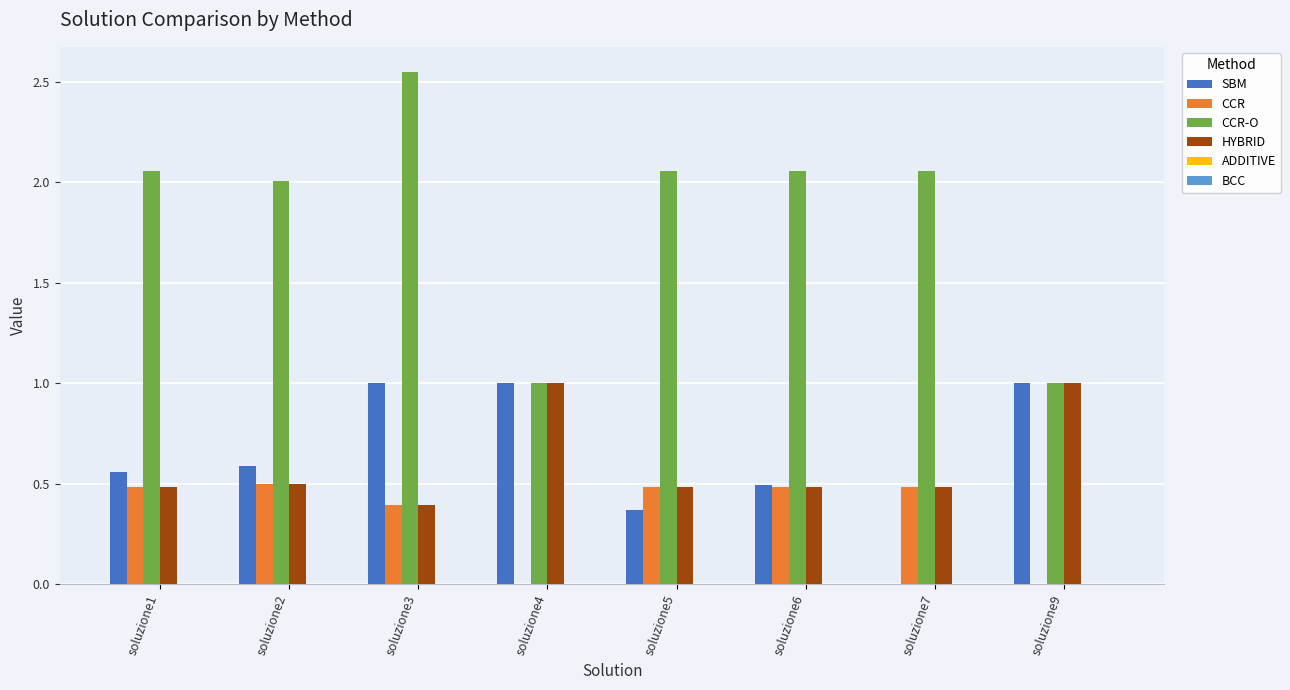

Is it true that CCR equals 0.4 at soluzione3?

True